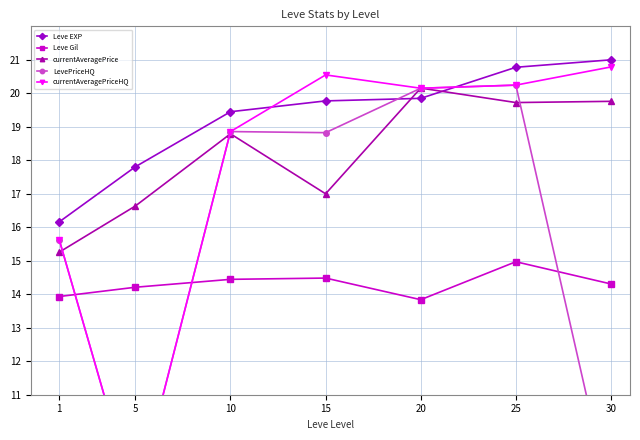

List the labels in order of currentAveragePriceHQ value, largest first.

30, 15, 25, 20, 10, 1, 5